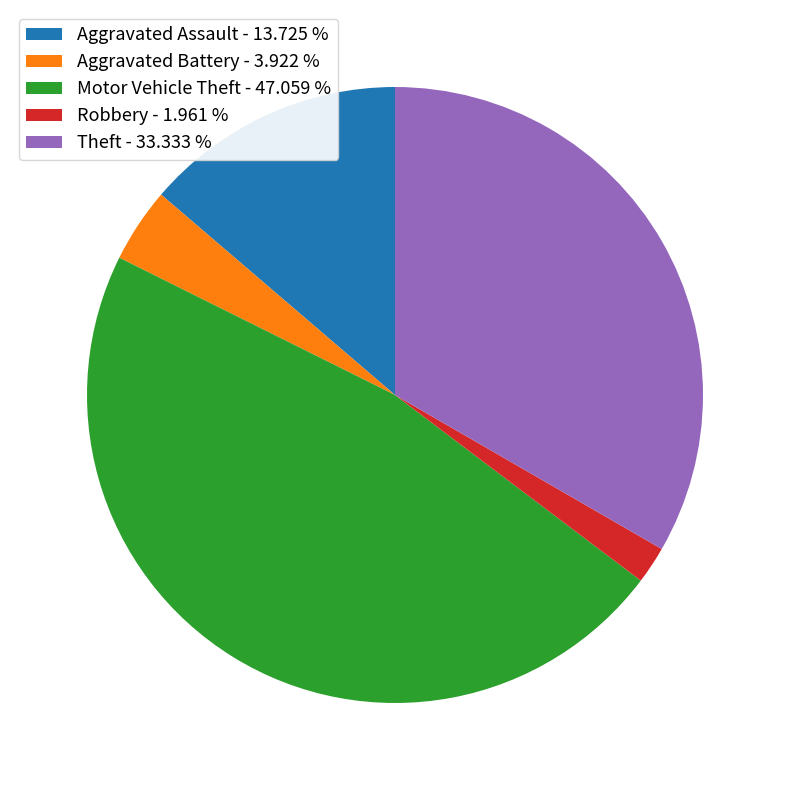

Is there any slice that represents more than half of the pie?

No